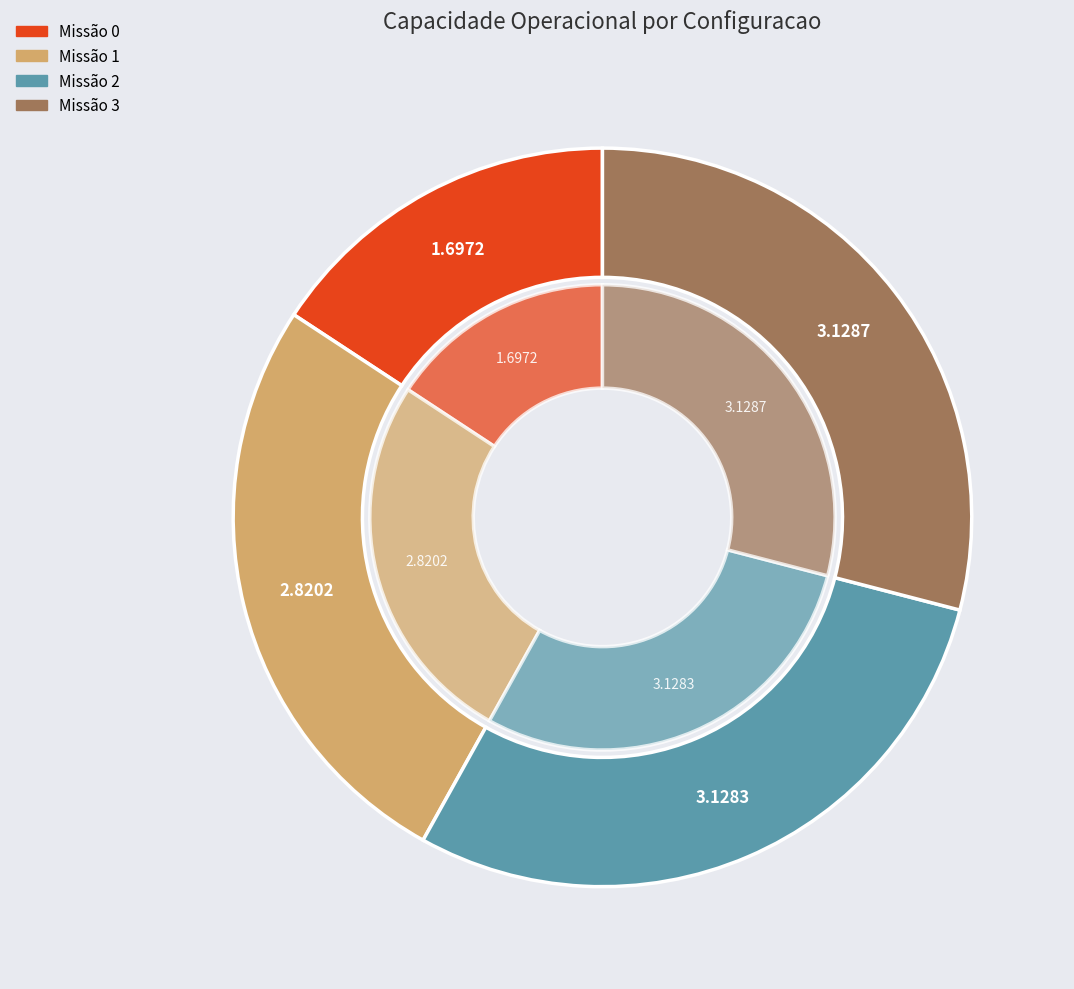

Between 1 and 3, which is larger?

3